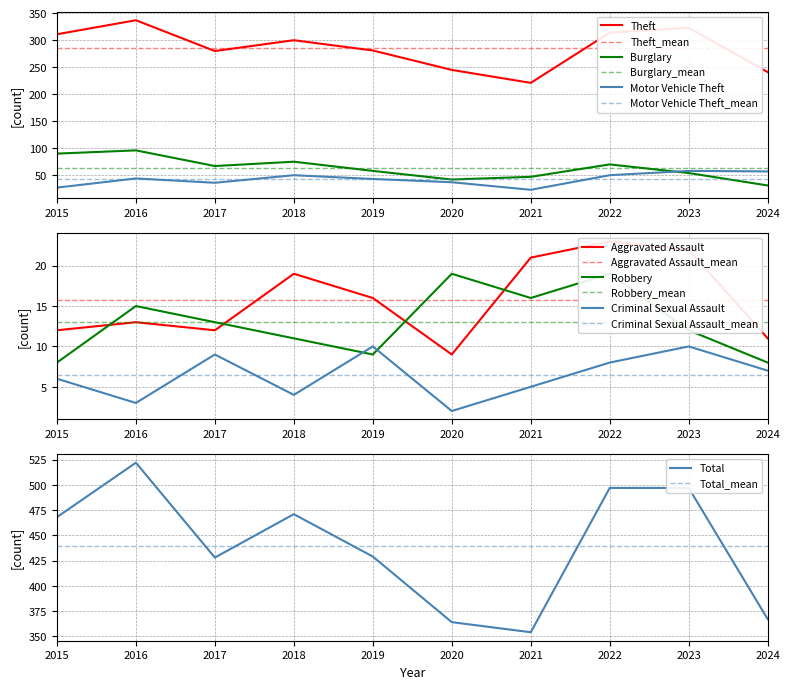

What is the sum of the Burglary values at 2019 and 2017?

125